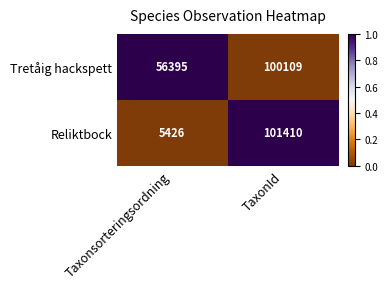

The Tretåig hackspett series shows 100109 at TaxonId. True or false?

True